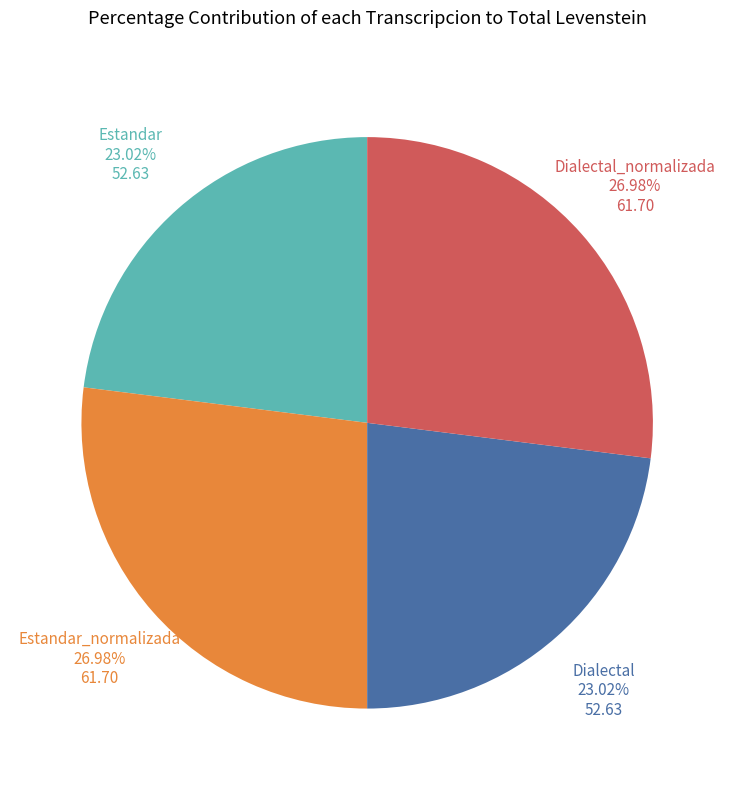

Is there a majority slice in this chart?

No